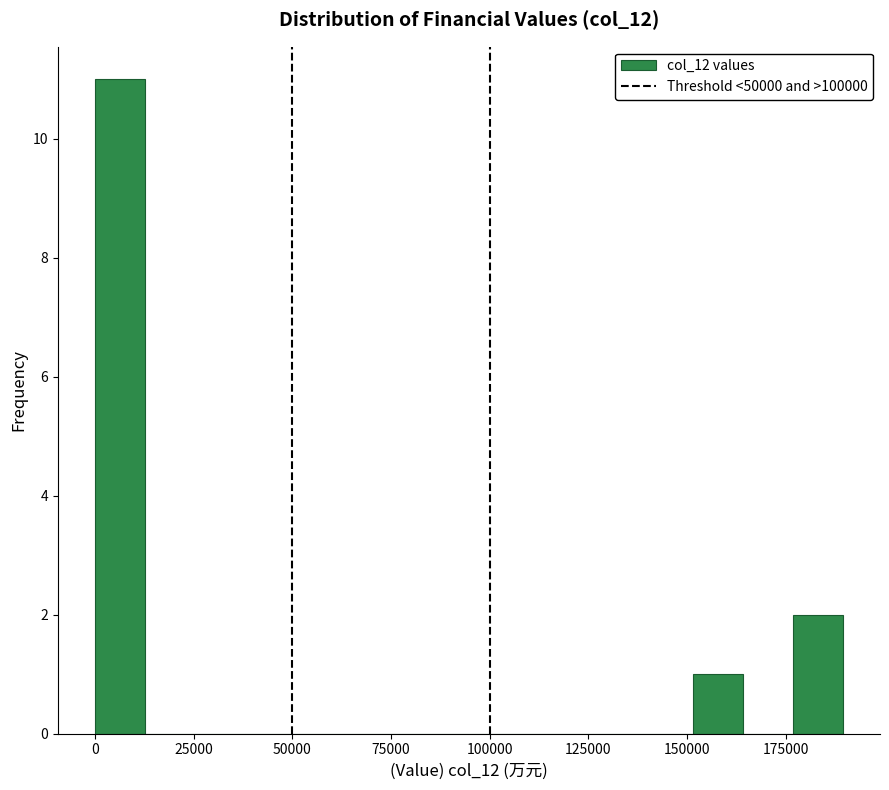

Read against the x-axis, roughly where is the centre of the tallest bar?

5000